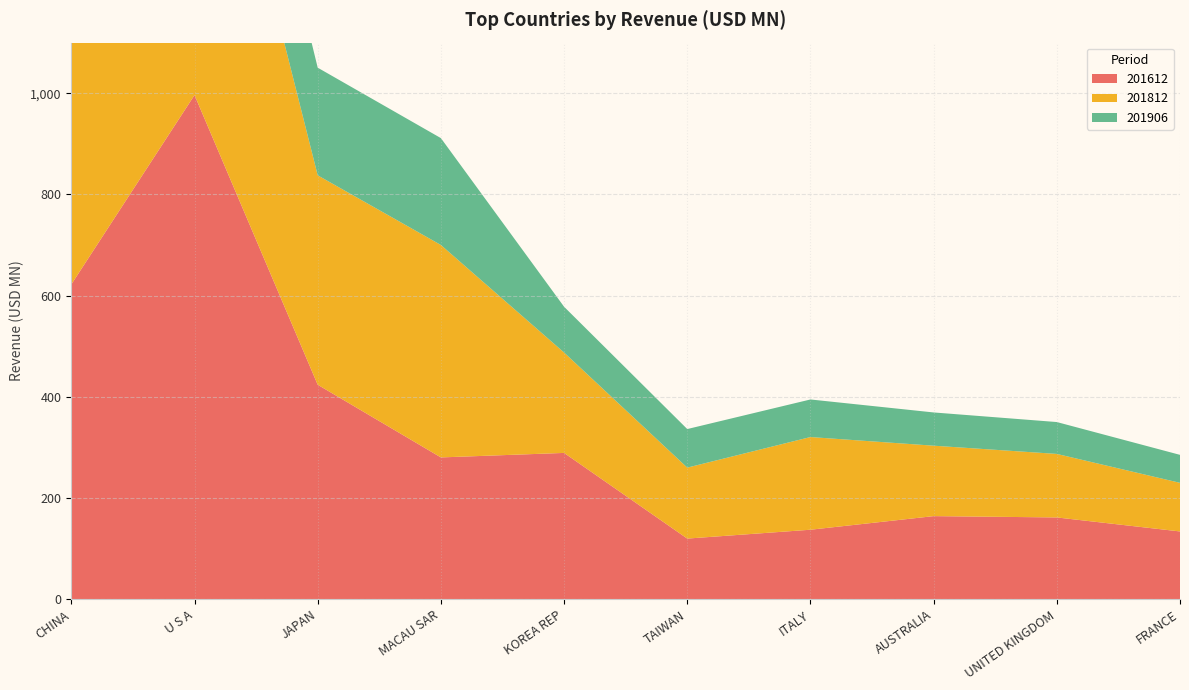

Reading left to right, list all the values displayed in this chart.

201612: CHINA=622.2	U S A=996.4	JAPAN=423.8	MACAU SAR=280.2	KOREA REP=289.1	TAIWAN=119.8	ITALY=137.3	AUSTRALIA=164.2	UNITED KINGDOM=161.6	FRANCE=133.9
201812: CHINA=797.9	U S A=806.2	JAPAN=413.9	MACAU SAR=419.8	KOREA REP=198.4	TAIWAN=140.2	ITALY=183.2	AUSTRALIA=139.2	UNITED KINGDOM=125.6	FRANCE=96.1
201906: CHINA=485.4	U S A=244.6	JAPAN=212.8	MACAU SAR=211.2	KOREA REP=90.5	TAIWAN=76.2	ITALY=74.3	AUSTRALIA=65.7	UNITED KINGDOM=63.0	FRANCE=55.3